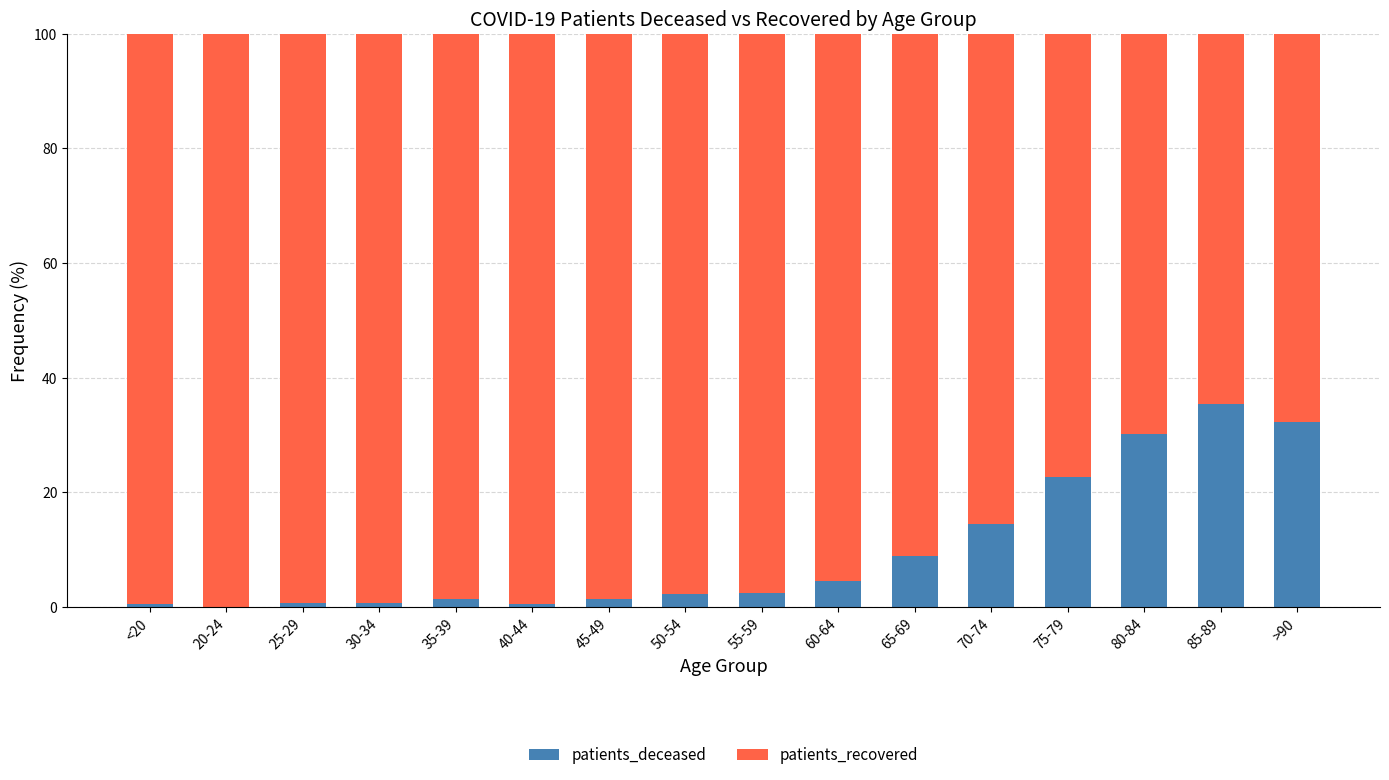

What is the maximum value for patients_deceased?

35.3